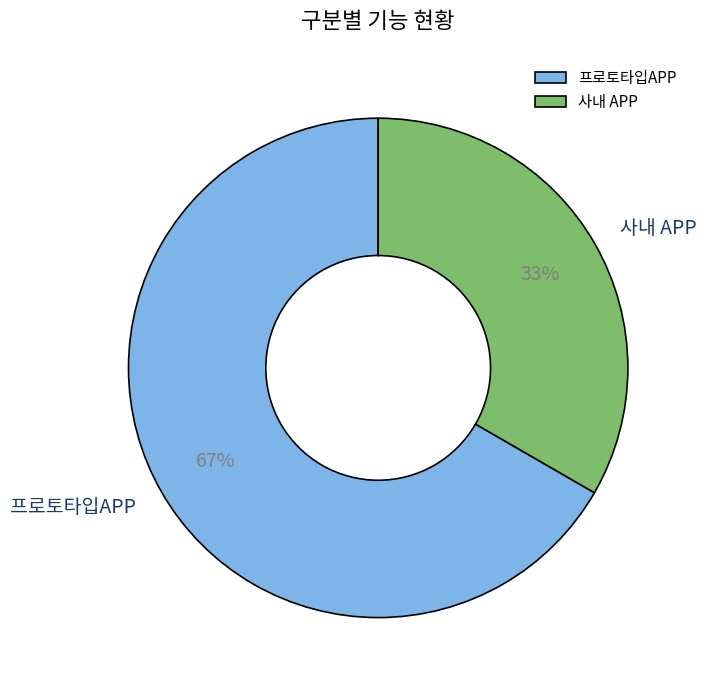

Approximately how many times larger is the value at 프로토타입APP compared to 사내 APP?

2.0